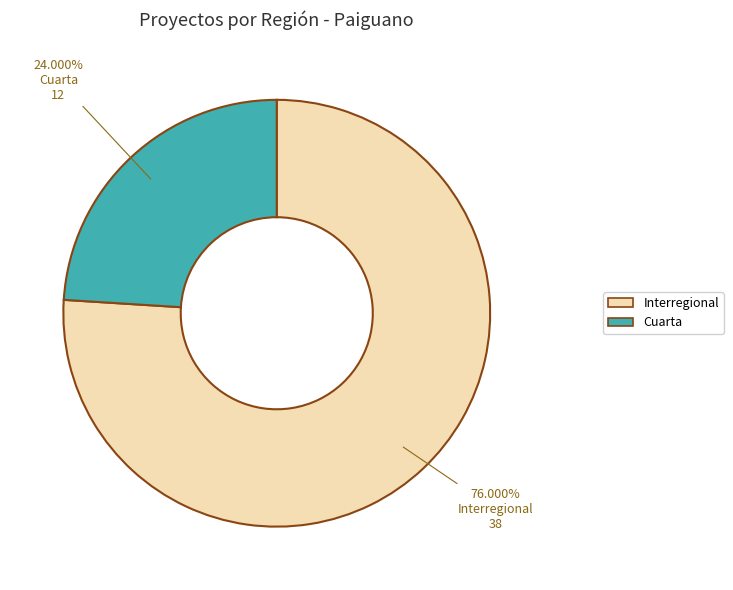

True or false: Interregional accounts for 67% of the total.

False